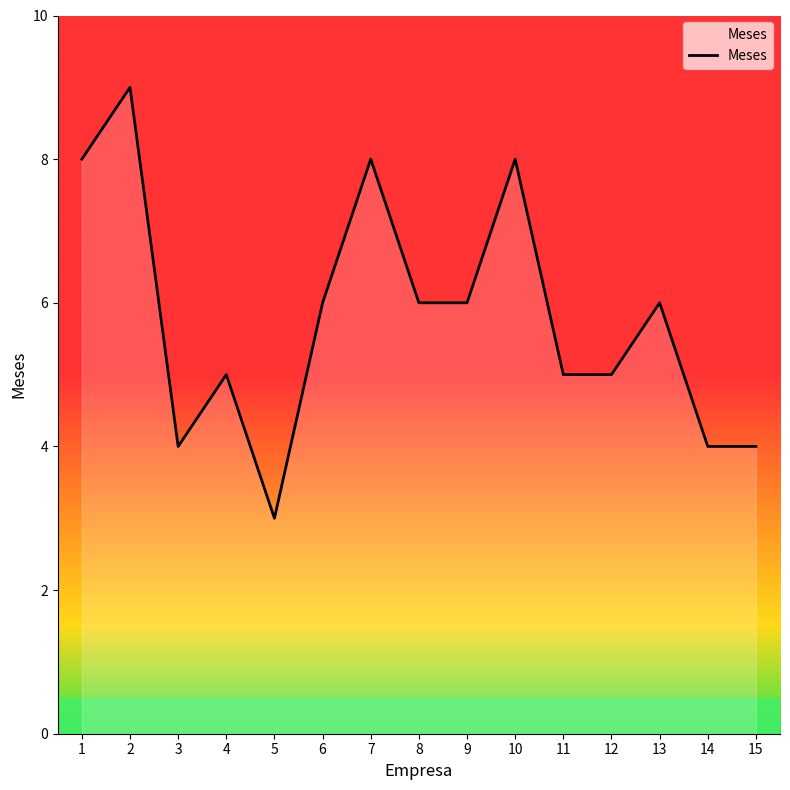

True or false: the data shows 6 at 9.

True